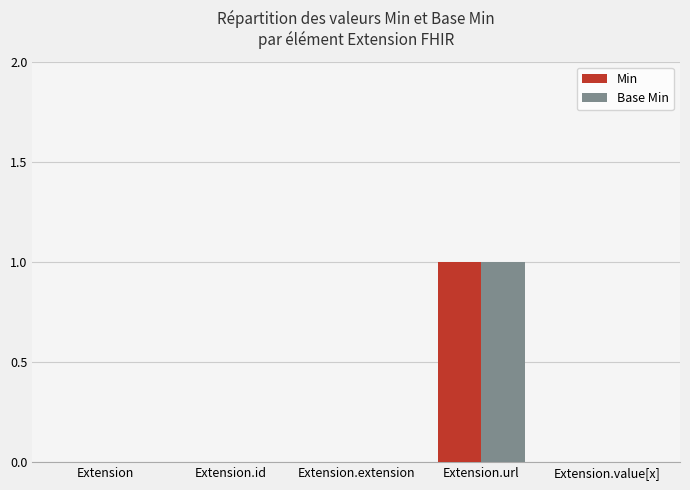

What is the greatest value displayed?

1